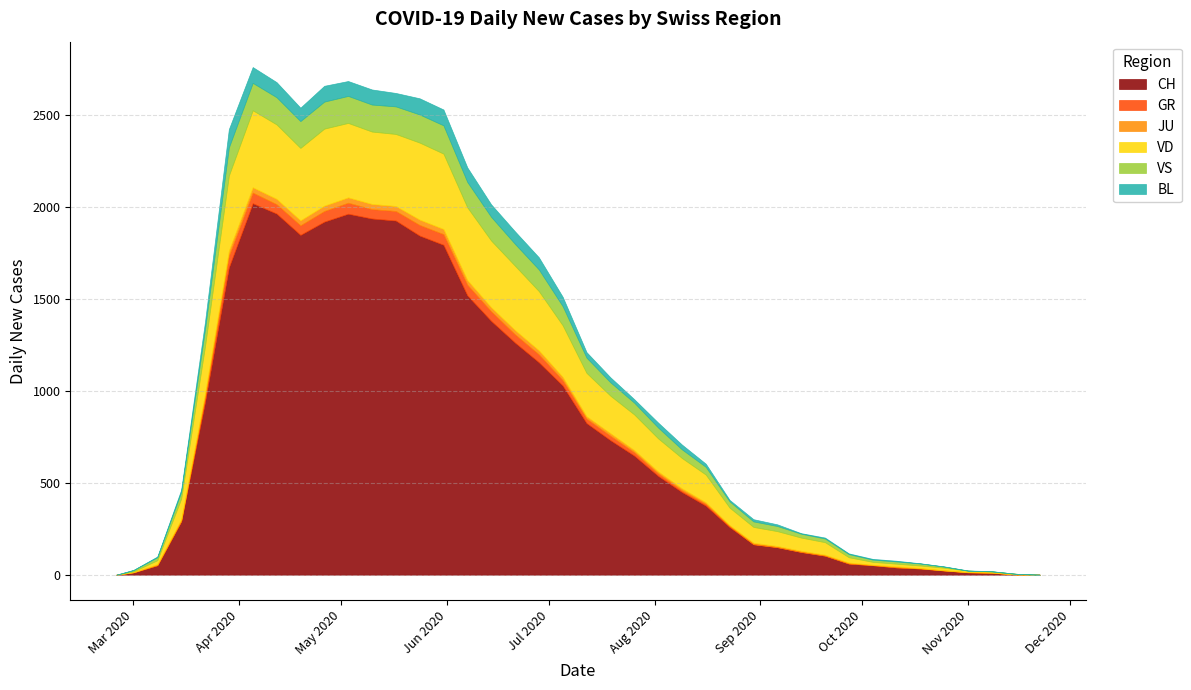

At which label does BL first exceed 26?

2020-03-22